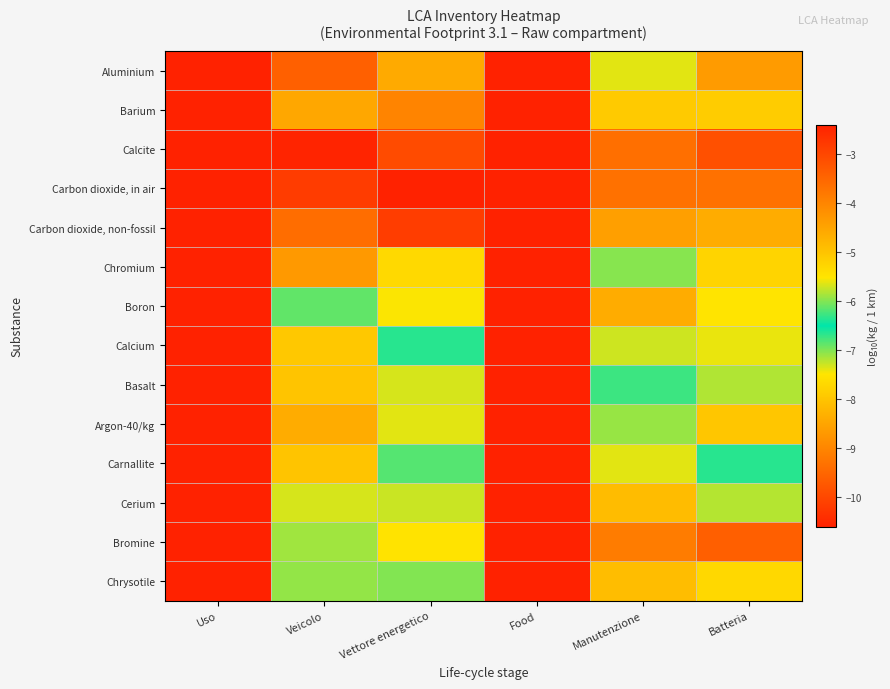

What is the total value across all series at Uso?

-148.6